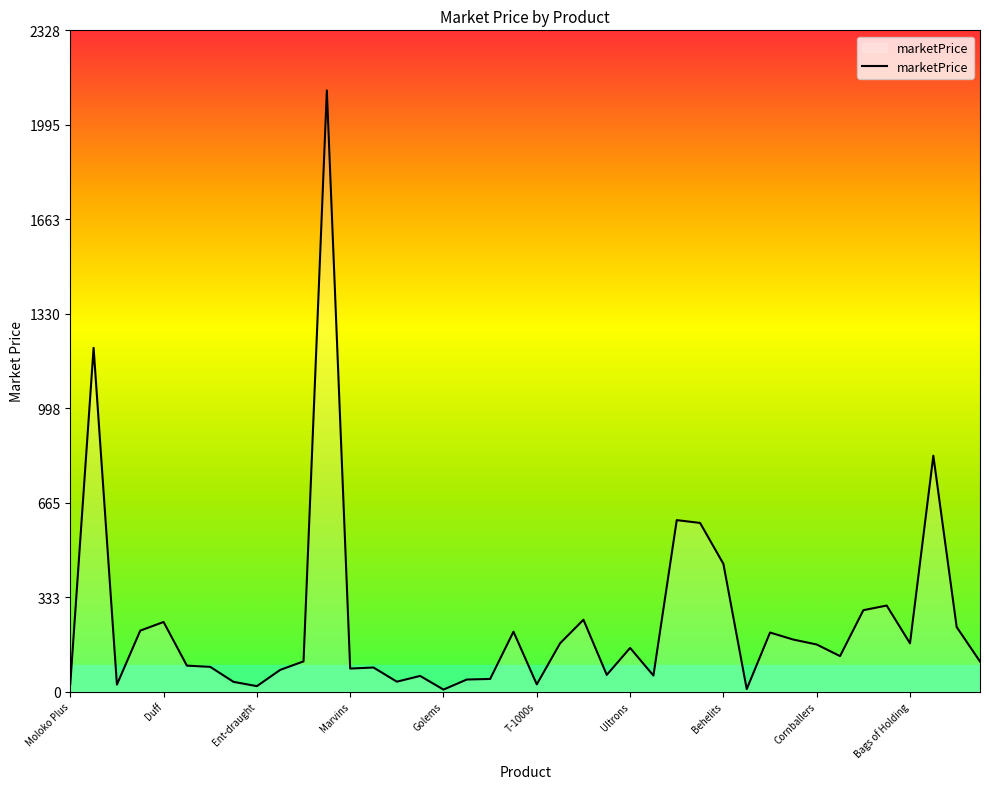

What is the difference between the maximum and minimum values?

2108.9